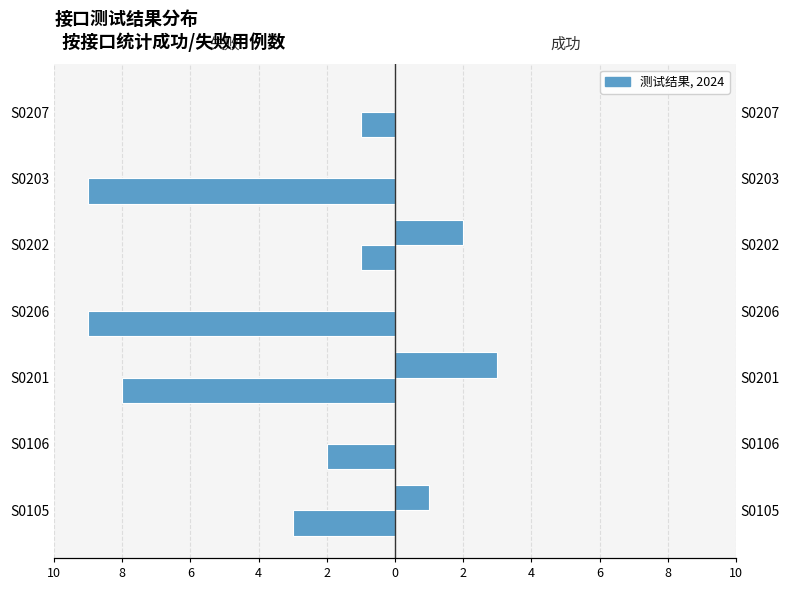

Reading left to right, extract all data points from this chart.

失败: -3	-2	-8	-9	-1	-9	-1
成功: 1	0	3	0	2	0	0